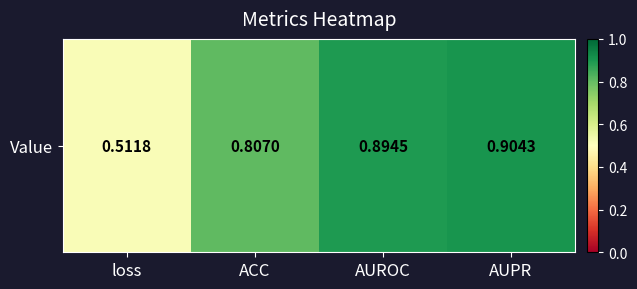

True or false: the data shows 0.4 at ACC.

False